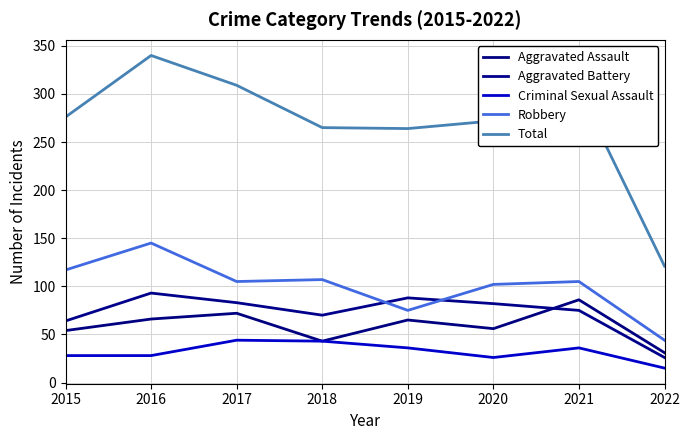

True or false: Aggravated Battery and Criminal Sexual Assault intersect in this chart.

False